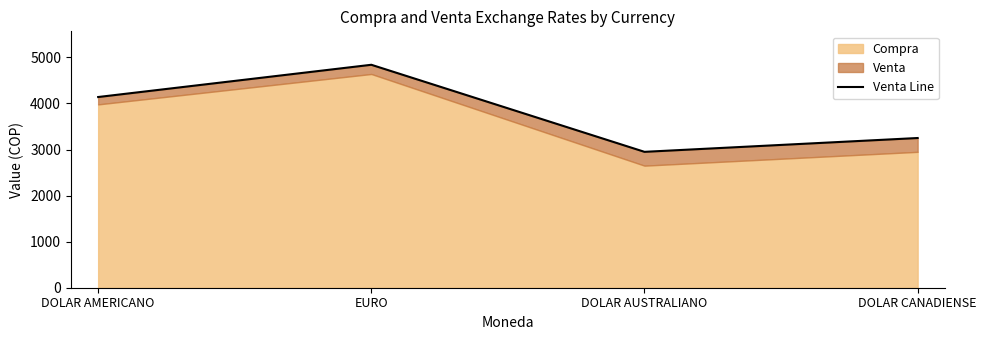

What is the difference between the maximum and minimum values?

1890